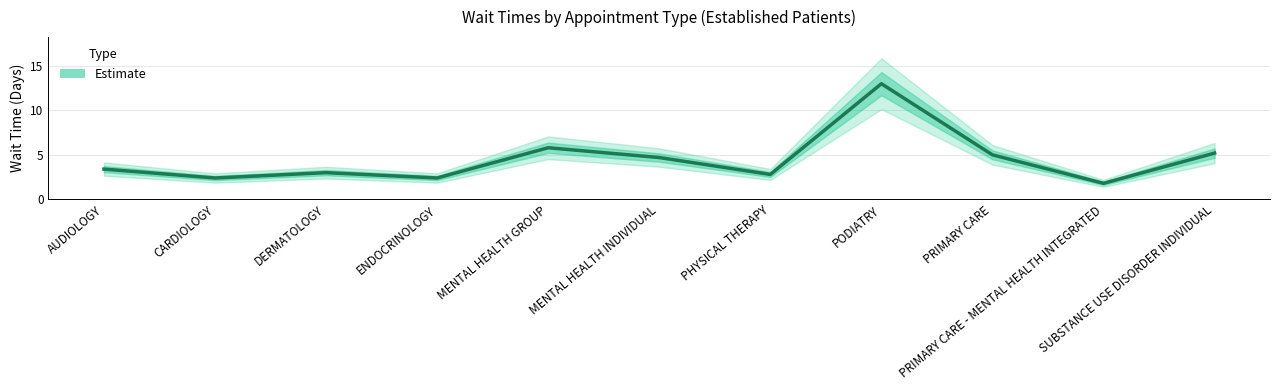

What is the label of the 10th point from the left?

PRIMARY CARE - MENTAL HEALTH INTEGRATED